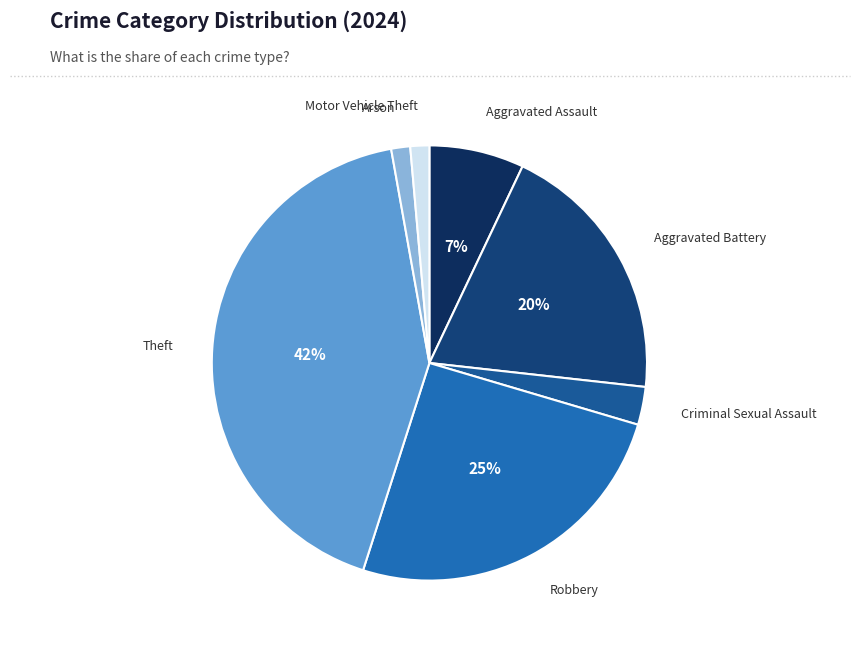

Count the number of slices in the pie.

7